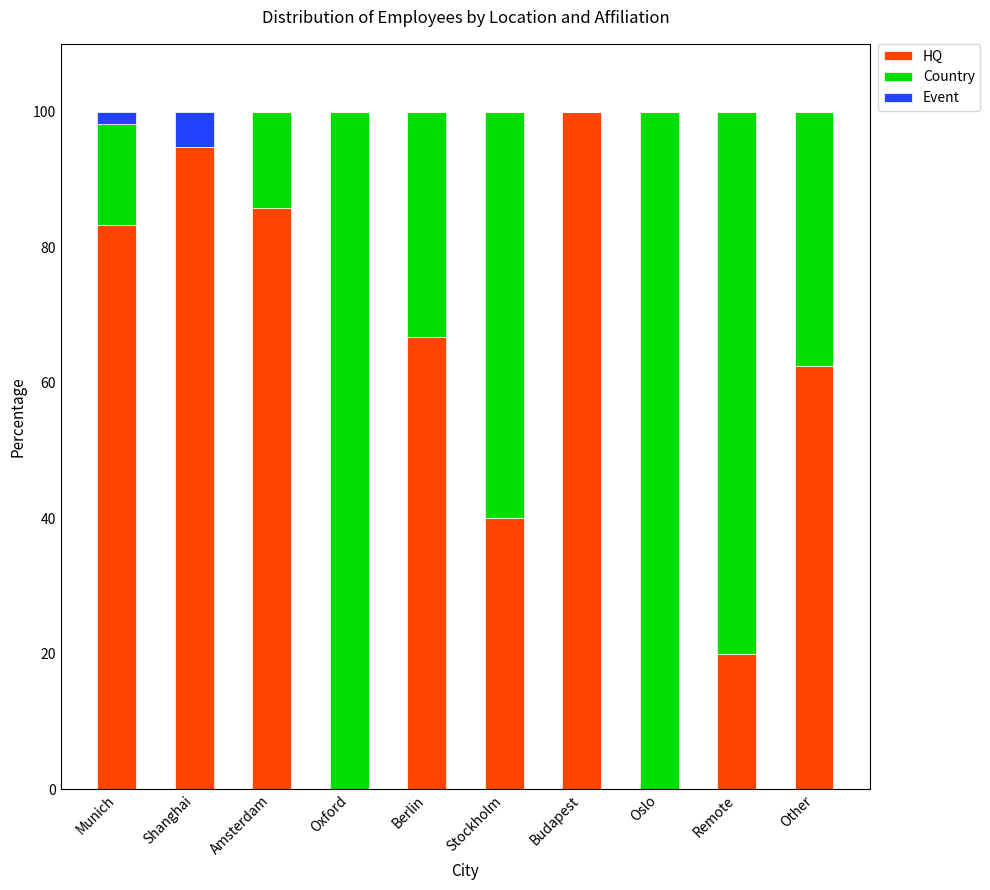

True or false: HQ has a value of 24.0 at Budapest.

False